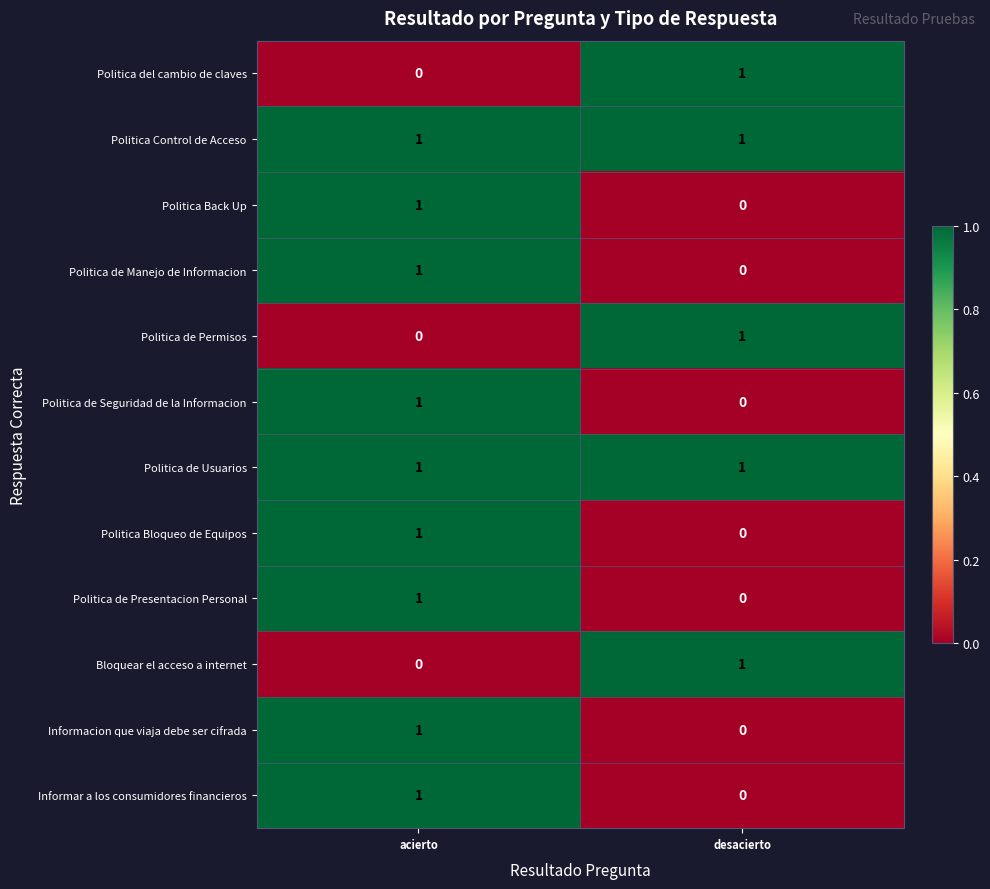

Reading left to right, what are all the values shown in this chart?

Politica del cambio de claves: 0	1
Politica Control de Acceso: 1	1
Politica Back Up: 1	0
Politica de Manejo de Informacion: 1	0
Politica de Permisos: 0	1
Politica de Seguridad de la Informacion: 1	0
Politica de Usuarios: 1	1
Politica Bloqueo de Equipos: 1	0
Politica de Presentacion Personal: 1	0
Bloquear el acceso a internet: 0	1
Informacion que viaja debe ser cifrada: 1	0
Informar a los consumidores financieros: 1	0